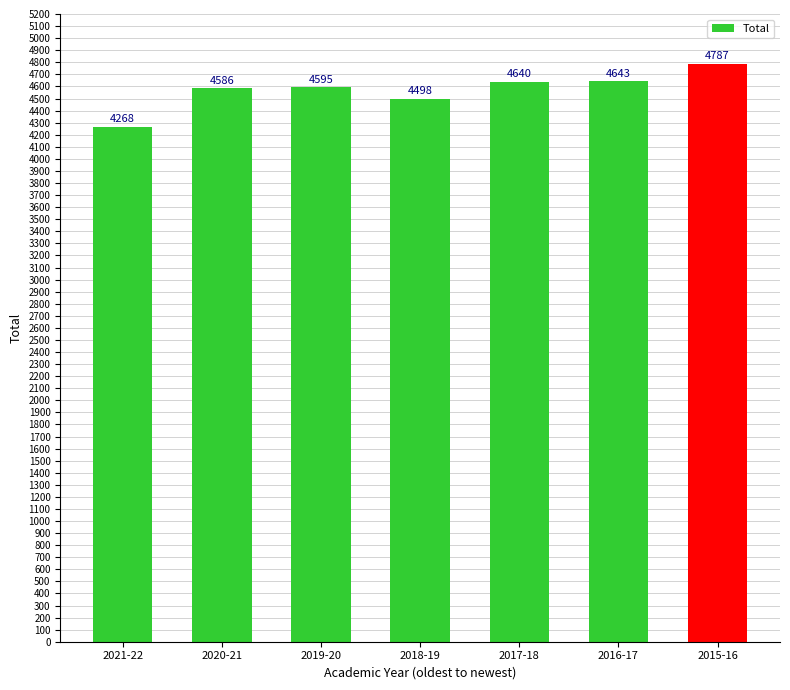

How many distinct data groups are displayed?

1